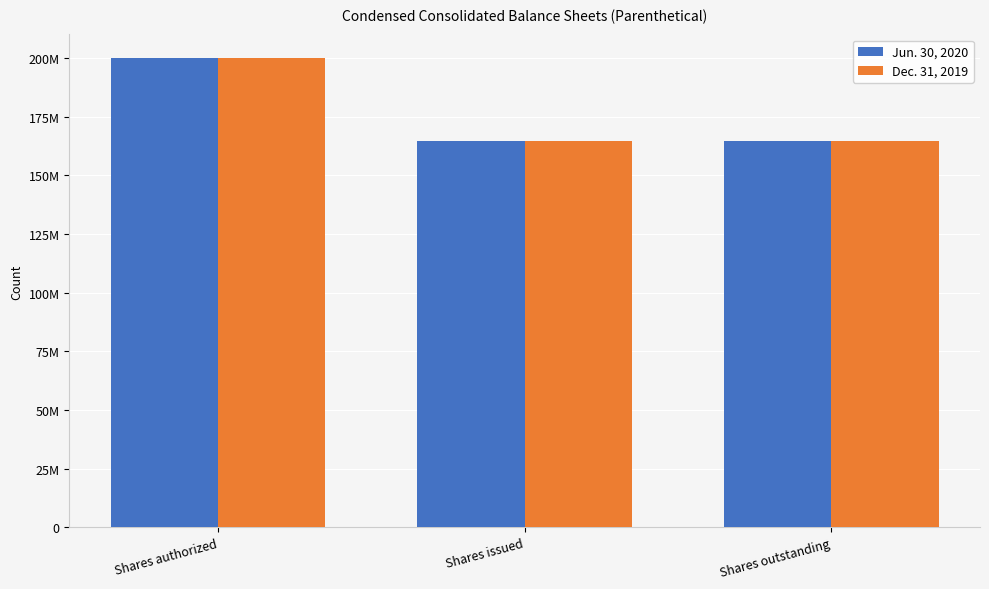

Reading left to right, extract all data points from this chart.

Jun. 30, 2020: Shares authorized=200000000	Shares issued=164597589	Shares outstanding=164597589
Dec. 31, 2019: Shares authorized=200000000	Shares issued=164563034	Shares outstanding=164563034